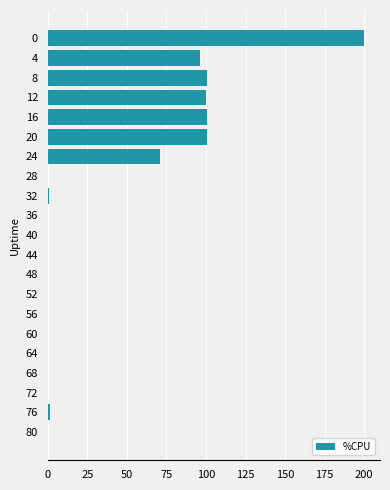

What is the greatest value displayed?

200.0